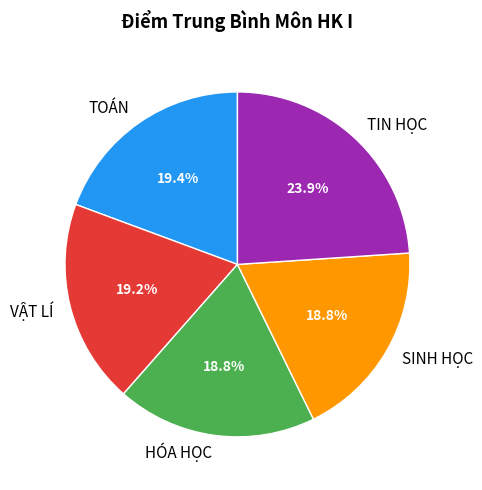

To the nearest percent, what is the average slice percentage?

20%